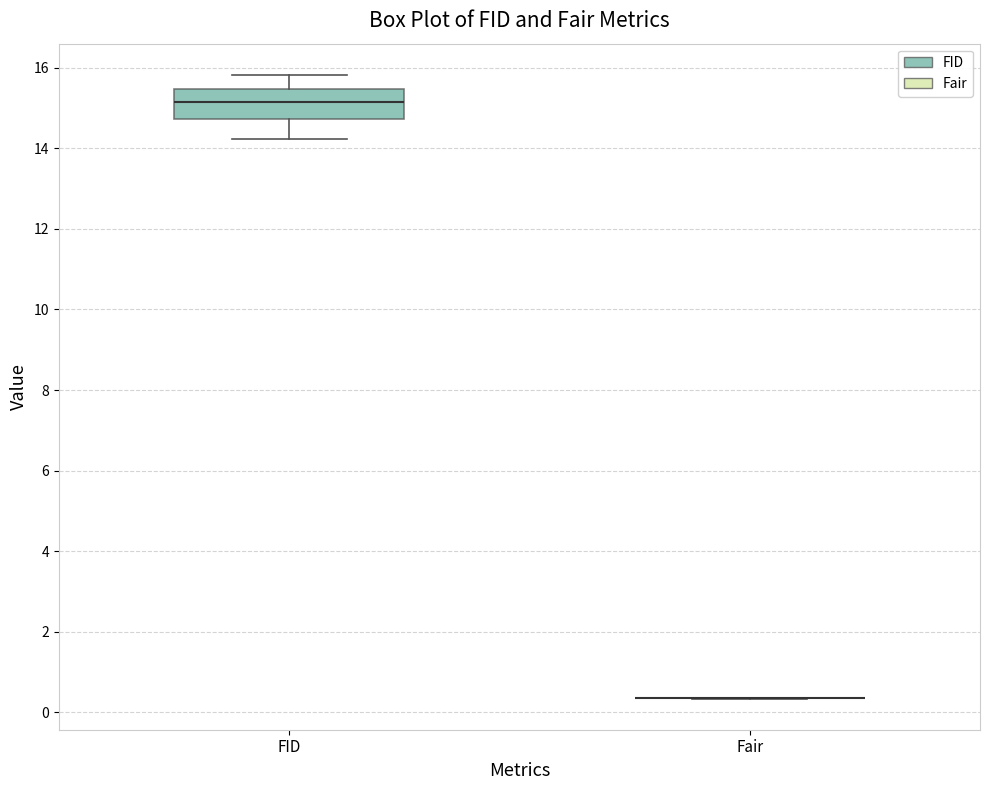

Which box is the tallest, from its lower edge to its upper edge?

FID